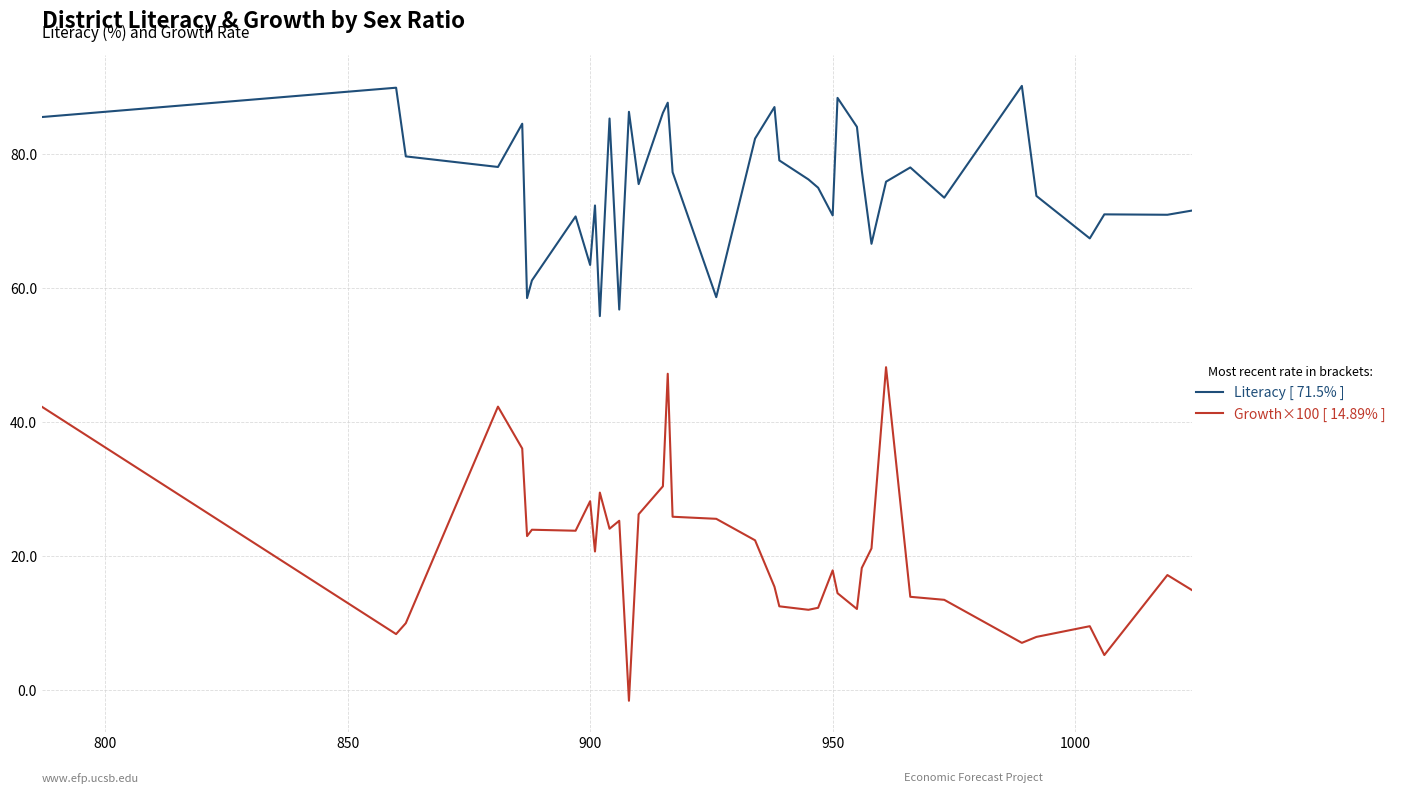

How many interior local valleys does the Growth×100 [ 14.89% ] series have?

10